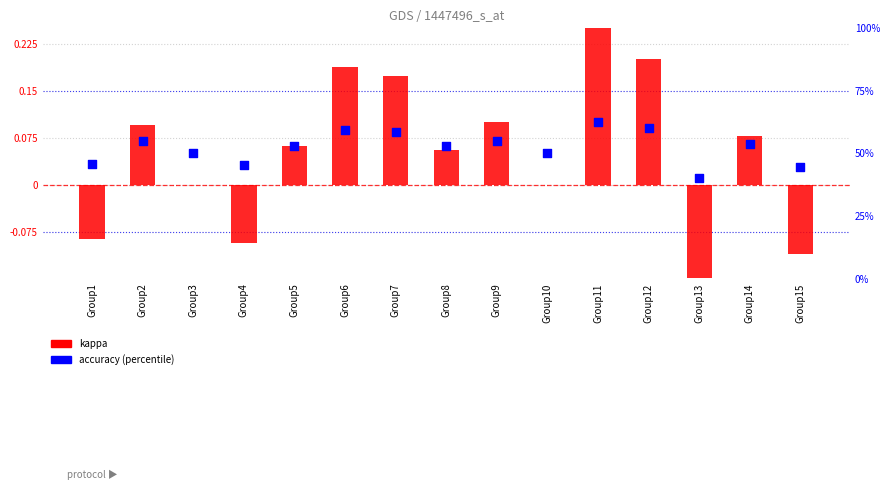

At how many categories does at least one series exceed 57?

4